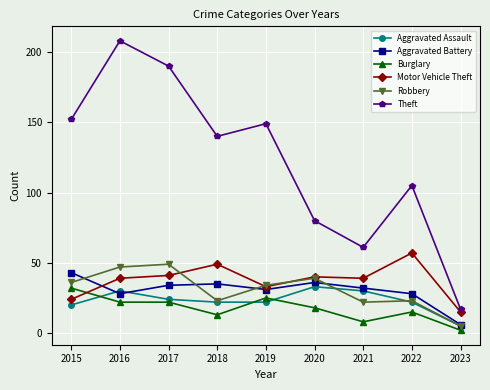

True or false: Burglary and Robbery intersect in this chart.

False